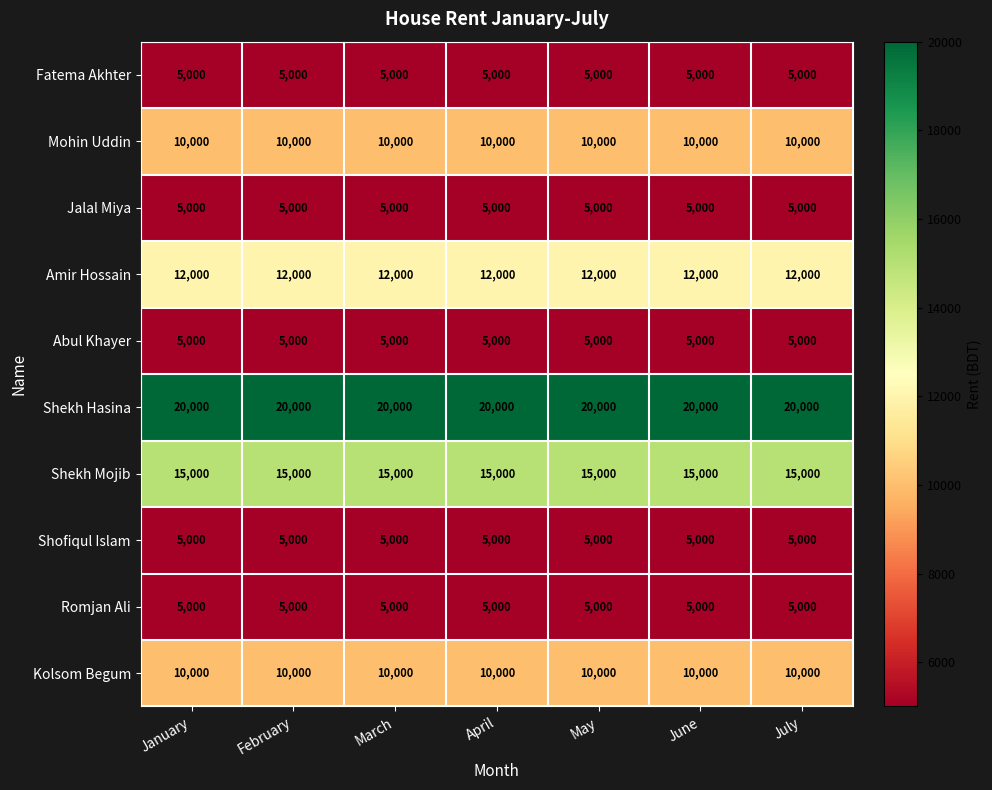

Is the value of Mohin Uddin at July greater than the value of Shekh Mojib at January?

No